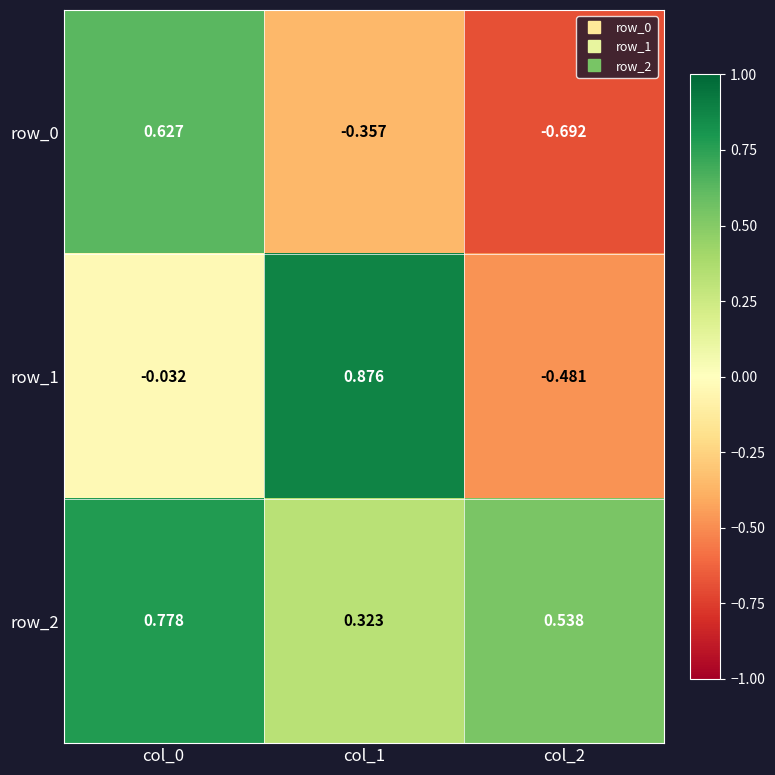

How many positive values does the row_0 series have?

1